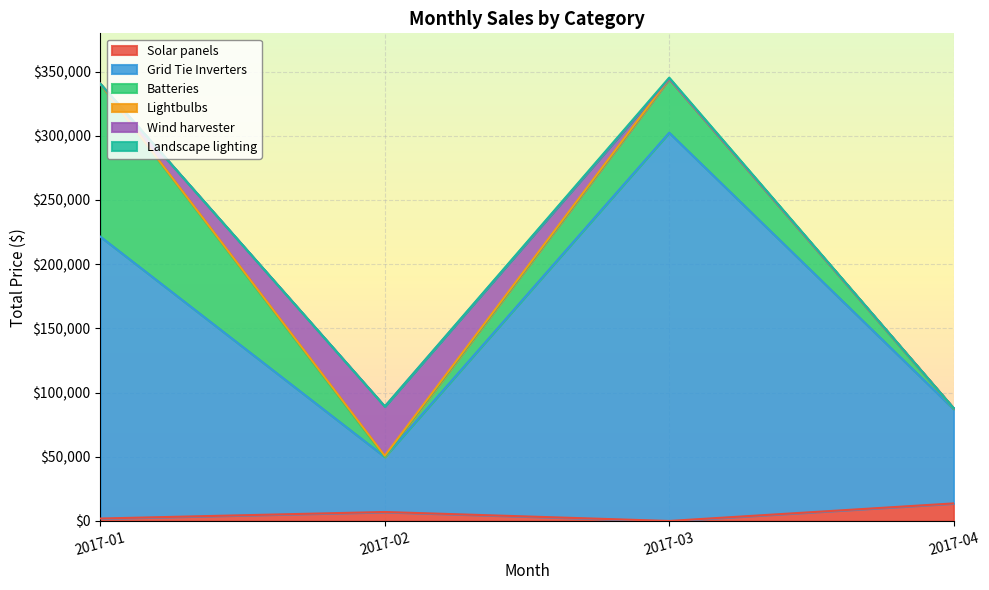

What is the highest value of the Solar panels series?

13670.8